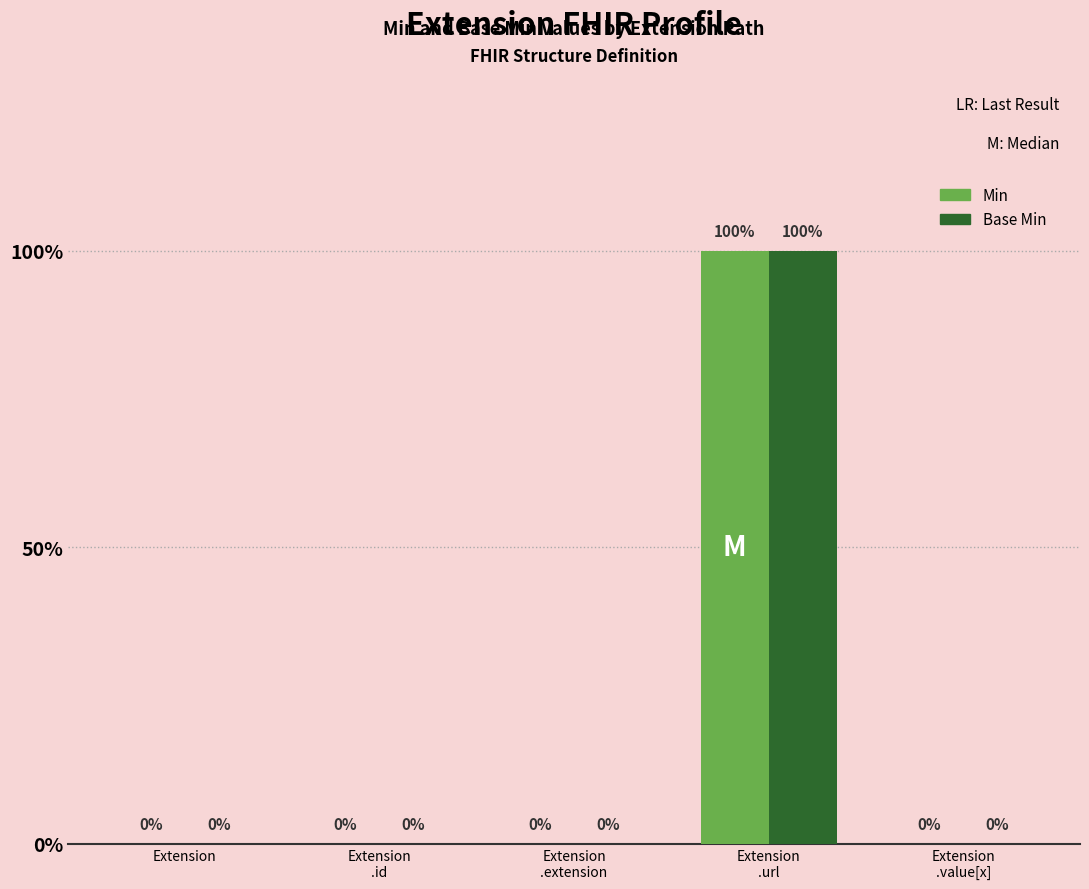

Which has a higher value, Extension or Extension
.extension?

Extension